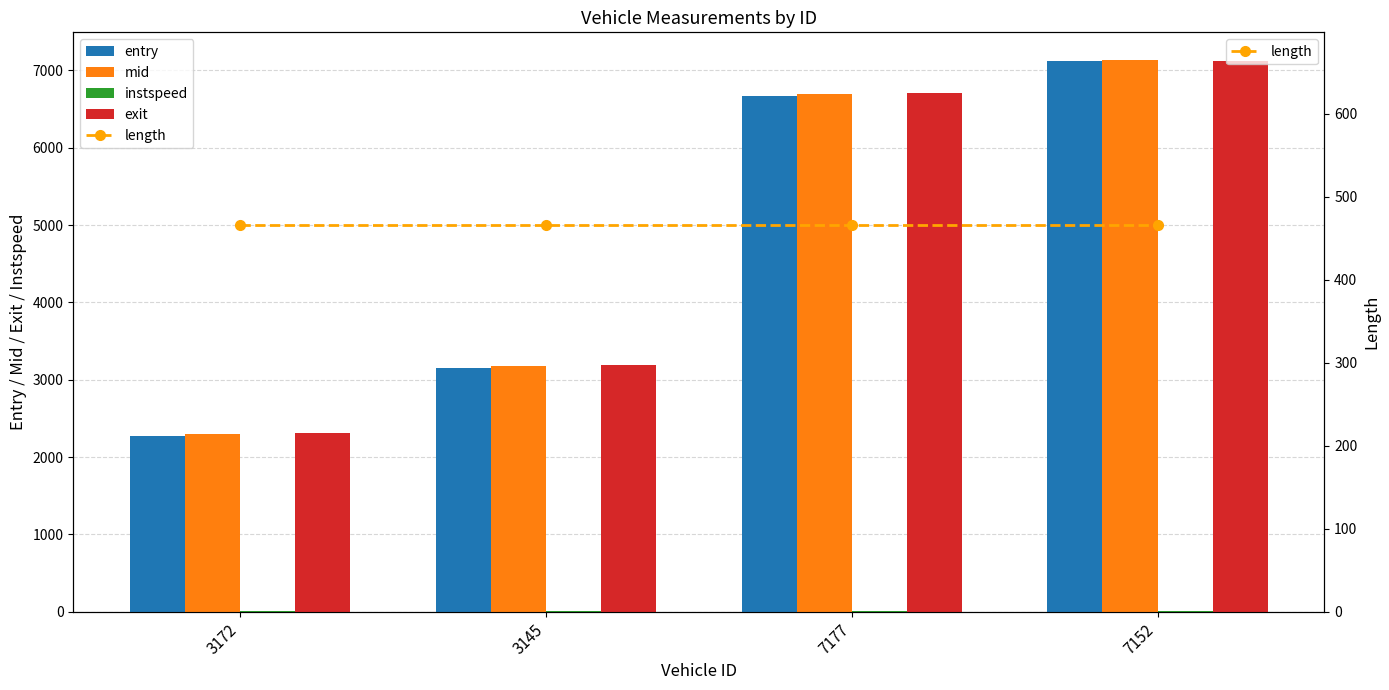

What position from the left is 7152?

4